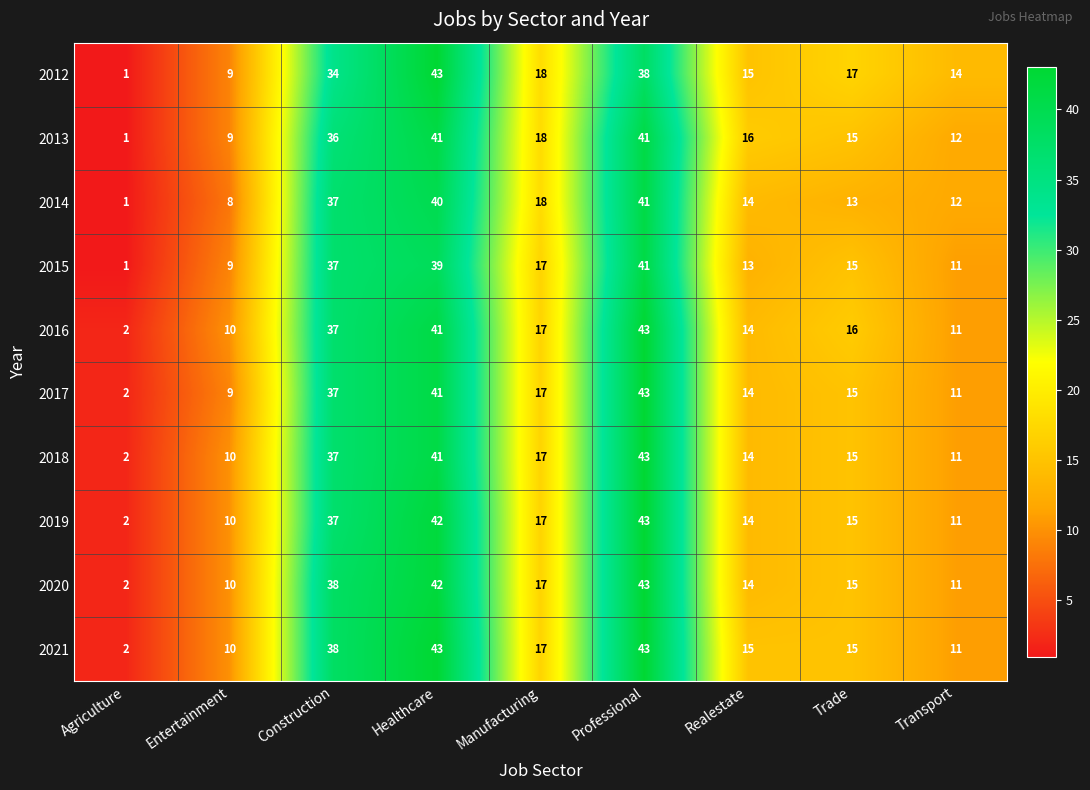

Where is 2015 nearest to the value 21?

Manufacturing